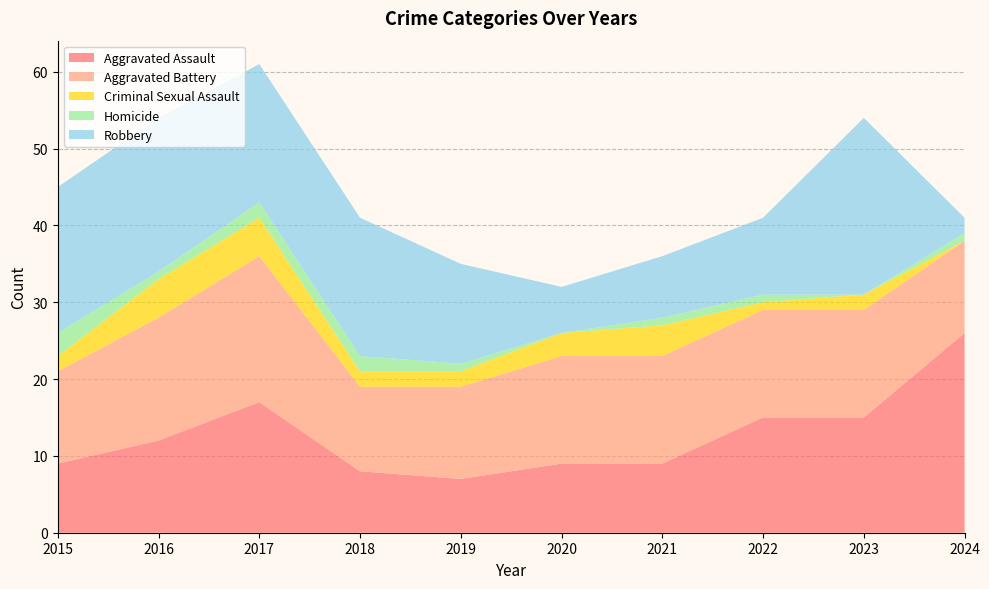

Reading right to left, transcribe all the data shown in this chart.

Aggravated Assault: 26	15	15	9	9	7	8	17	12	9
Aggravated Battery: 12	14	14	14	14	12	11	19	16	12
Criminal Sexual Assault: 0	2	1	4	3	2	2	5	5	2
Homicide: 1	0	1	1	0	1	2	2	1	3
Robbery: 2	23	10	8	6	13	18	18	20	19